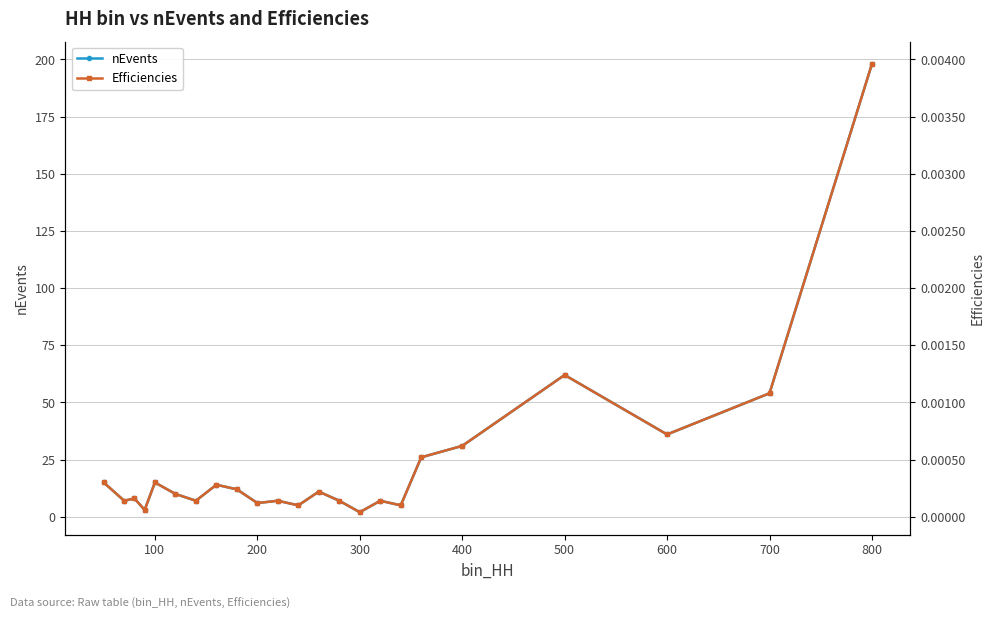

The value of nEvents at 100 is 15. True or false?

True